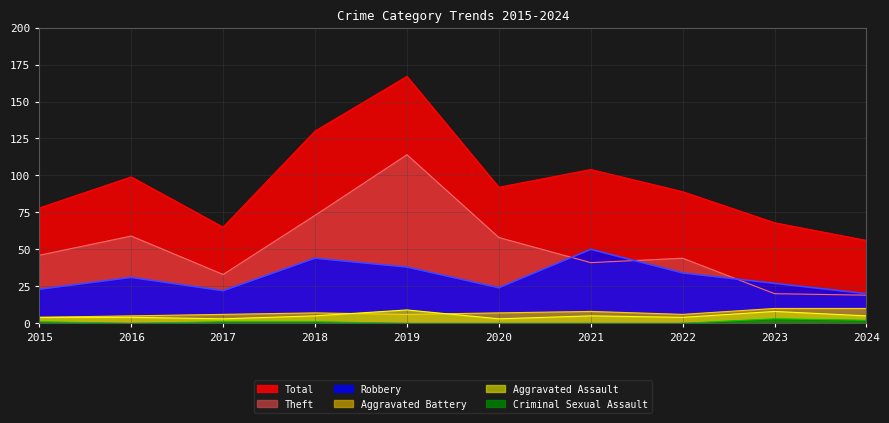

How many categories are shown in the chart?

10